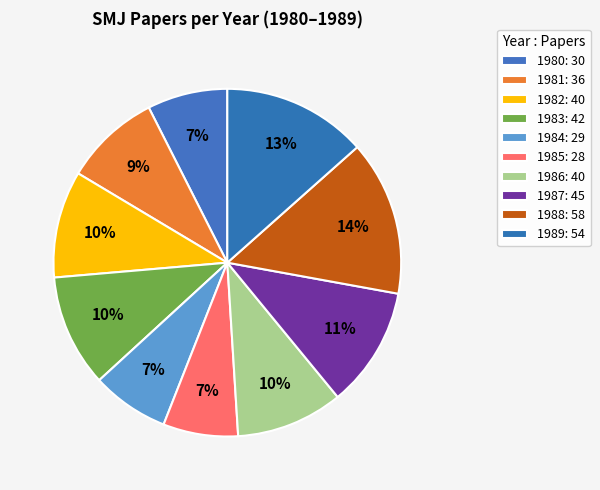

Rank the categories by value from highest to lowest.

1988, 1989, 1987, 1983, 1982, 1986, 1981, 1980, 1984, 1985